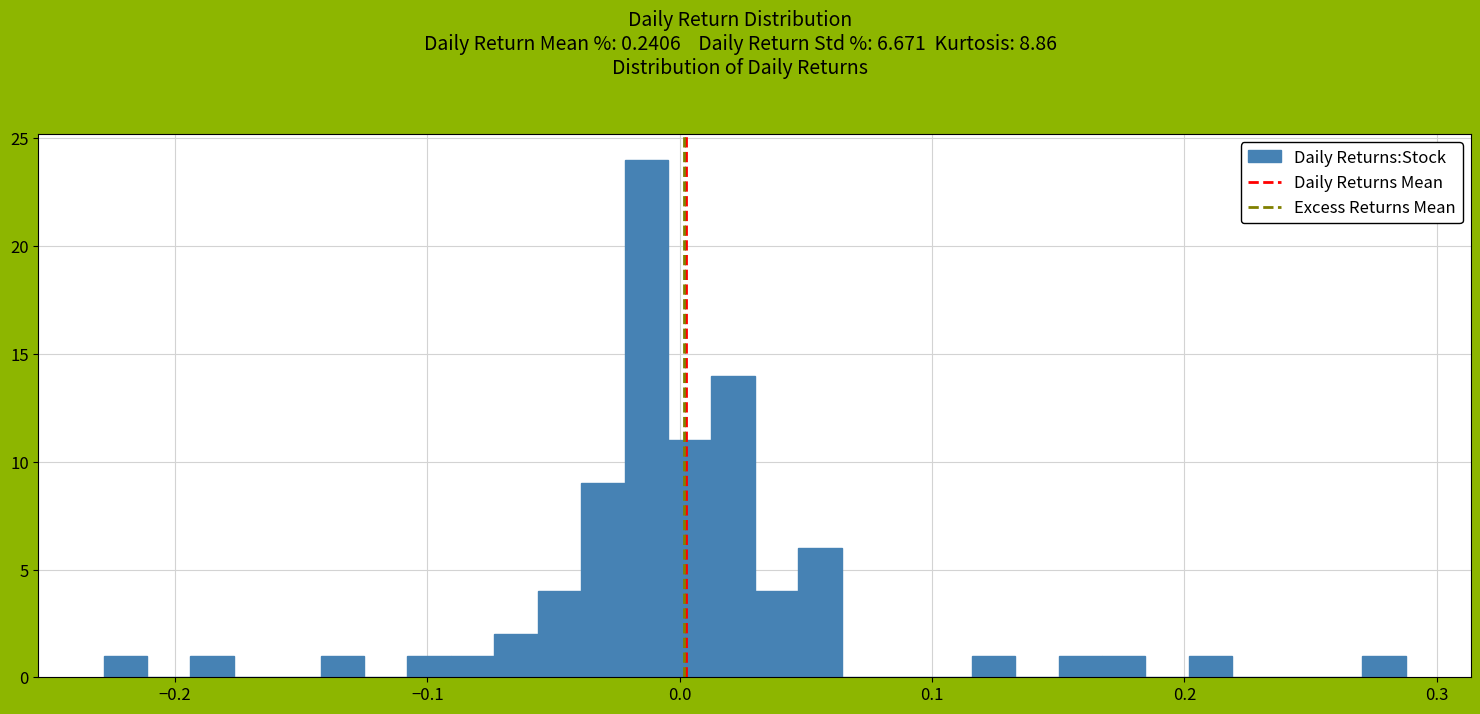

Around what value on the x-axis is the tallest bar? Give the approximate position of its centre, as read against the axis.

-0.01